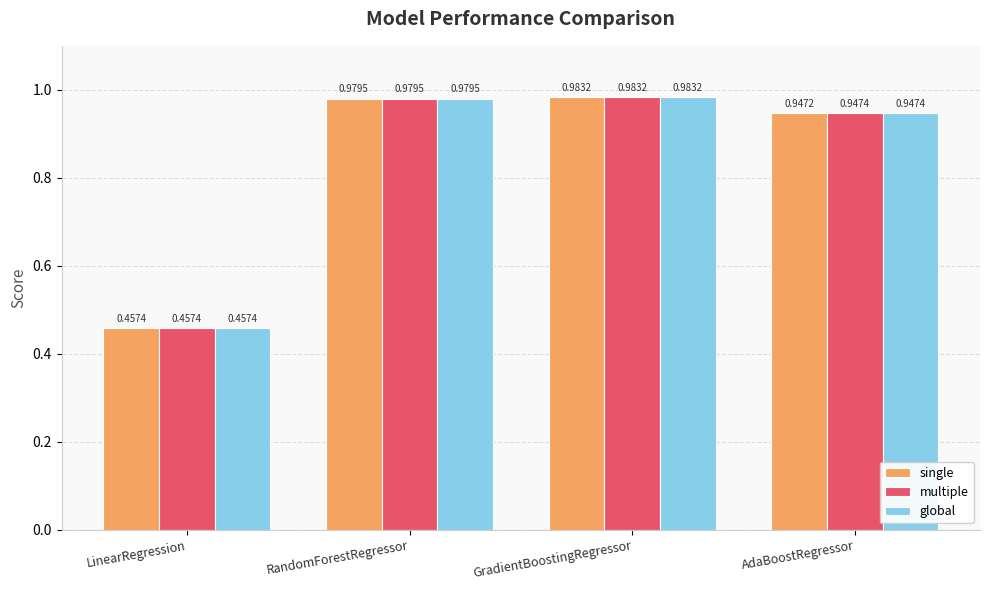

Is the value of multiple at AdaBoostRegressor greater than the value of single at RandomForestRegressor?

No